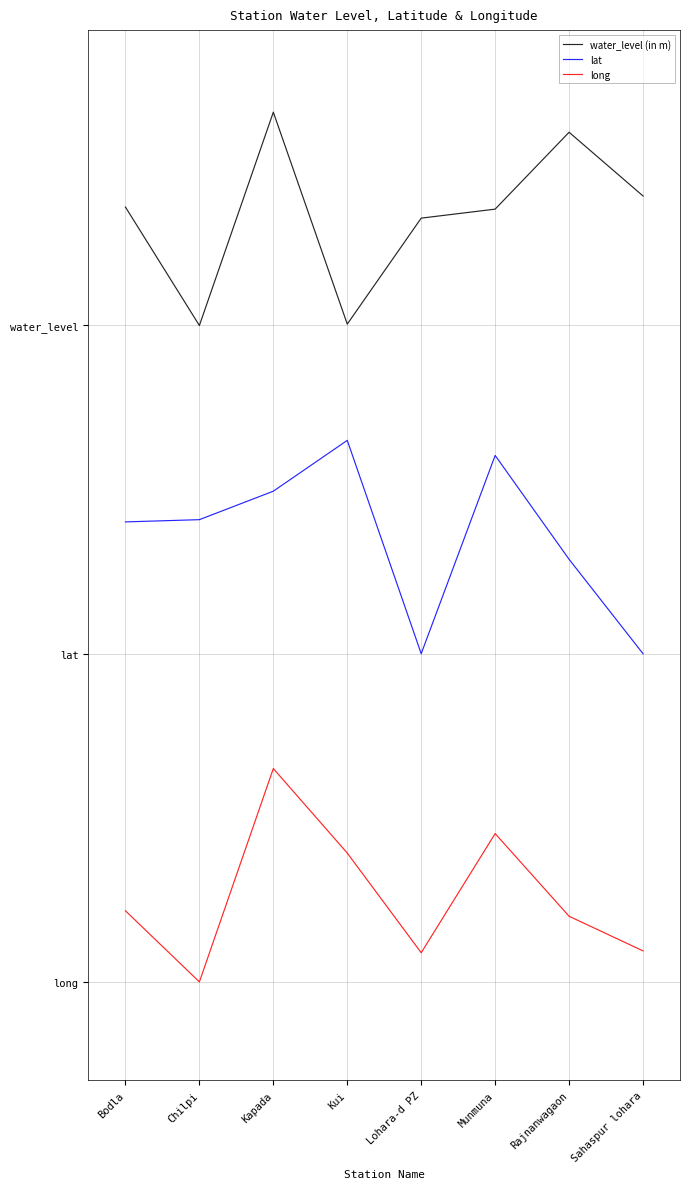

Where is long nearest to the value 0?

Chilpi